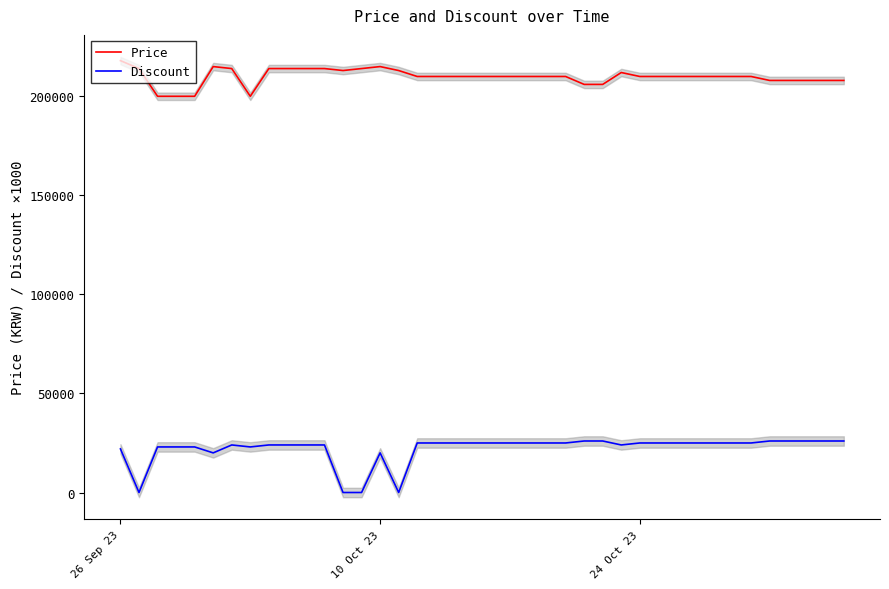

Rank the series by their maximum value, from highest to lowest.

Price, Discount